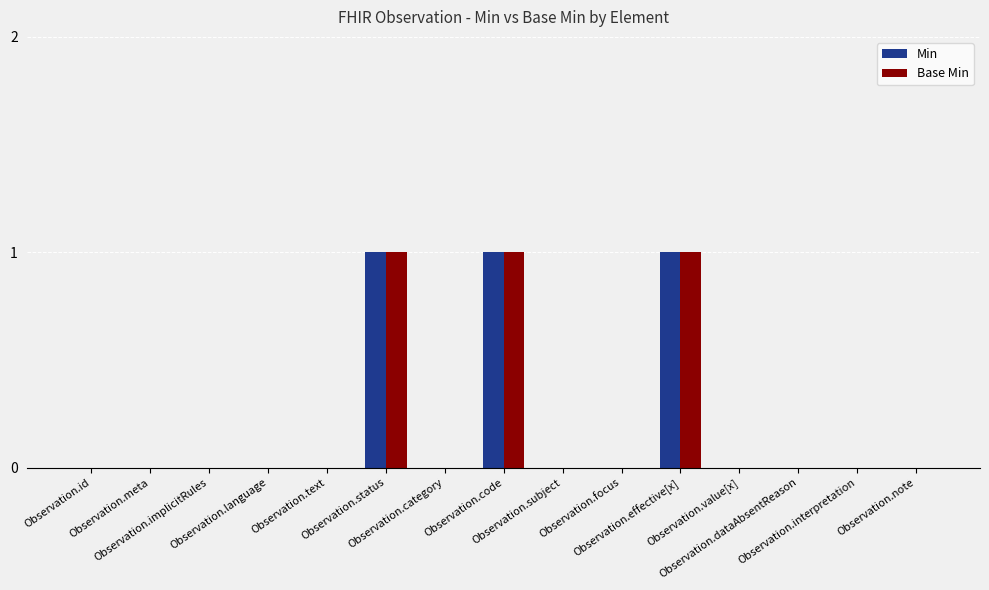

Reading left to right, extract all data points from this chart.

Min: 0	0	0	0	0	1	0	1	0	0	1	0	0	0	0
Base Min: 0	0	0	0	0	1	0	1	0	0	1	0	0	0	0